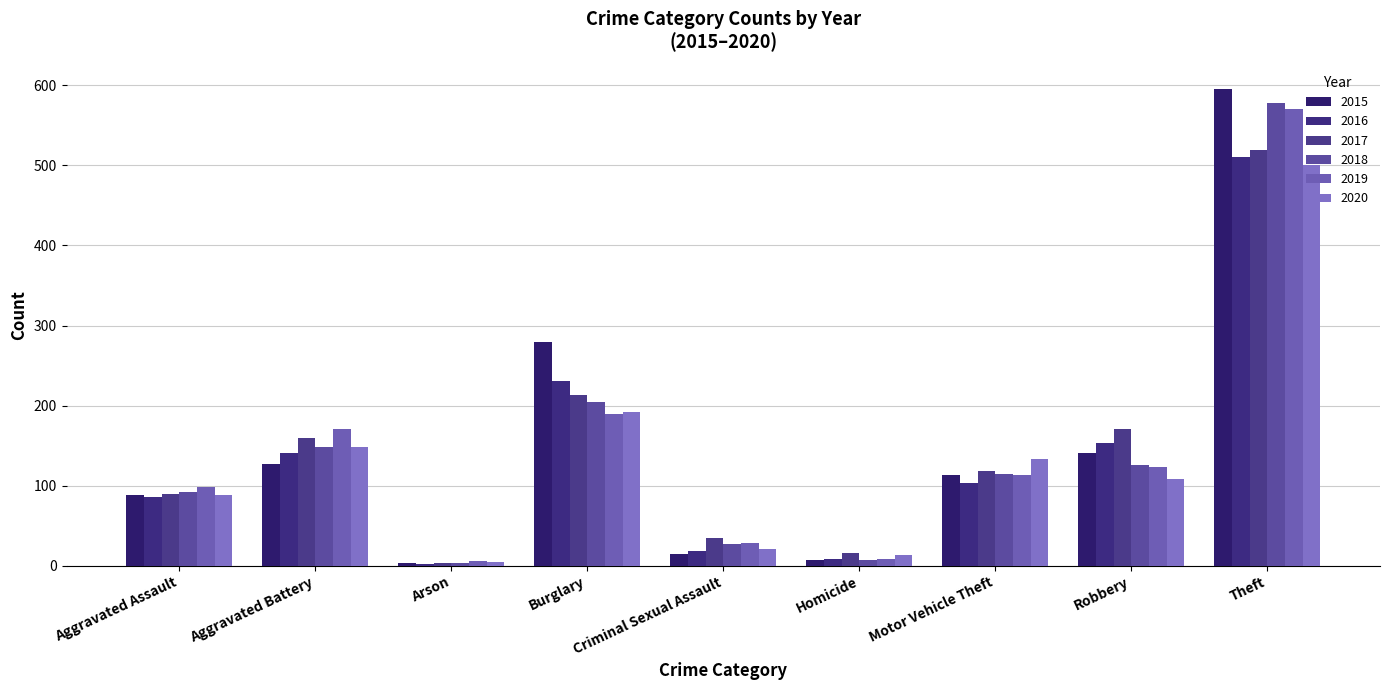

Rank the series by their maximum value, from highest to lowest.

2015, 2018, 2019, 2017, 2016, 2020